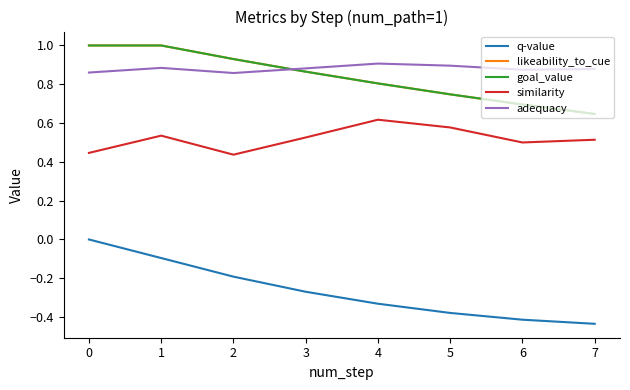

At which category is the sum across all series the highest?

1